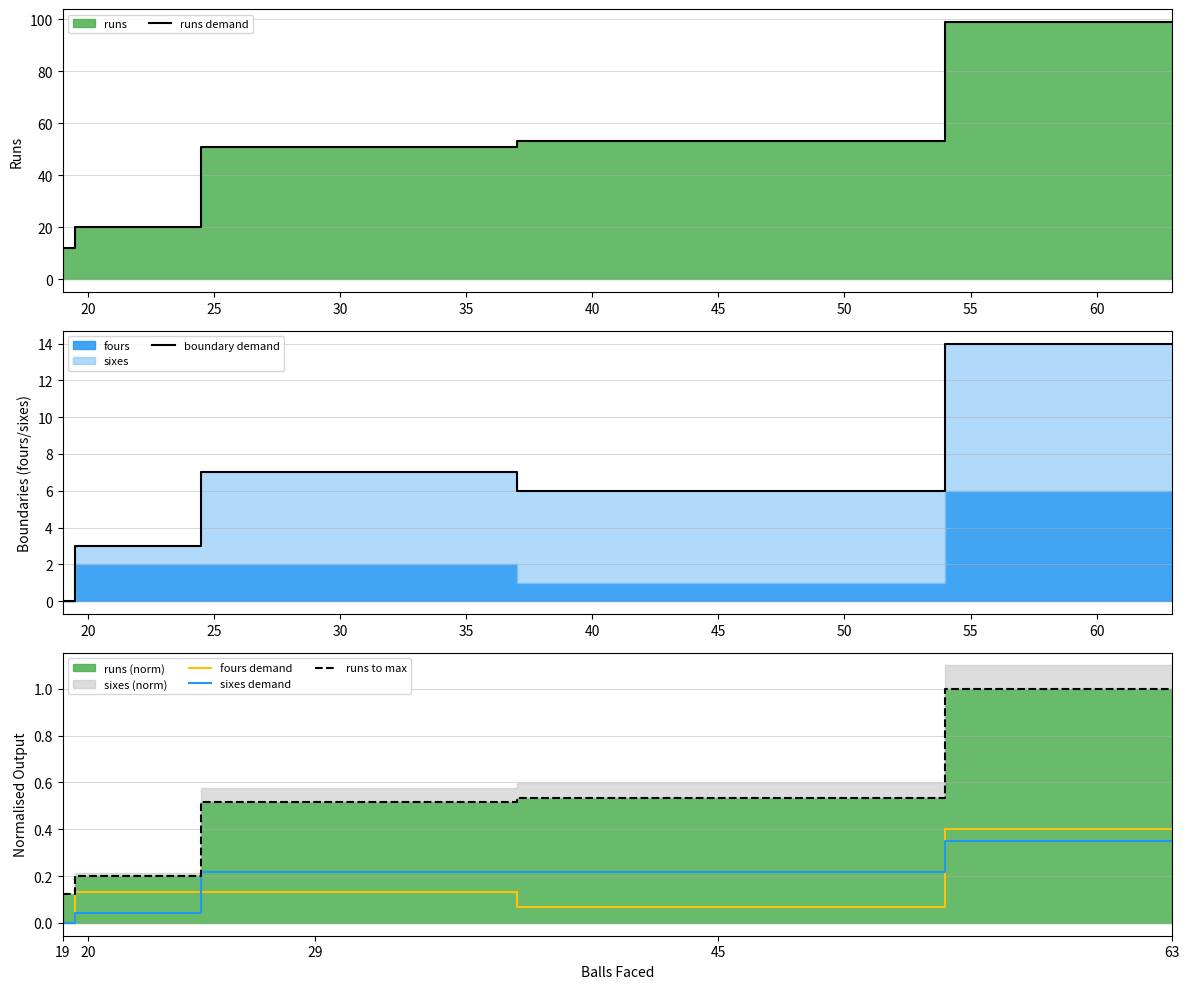

At which label does sixes demand reach its minimum?

19